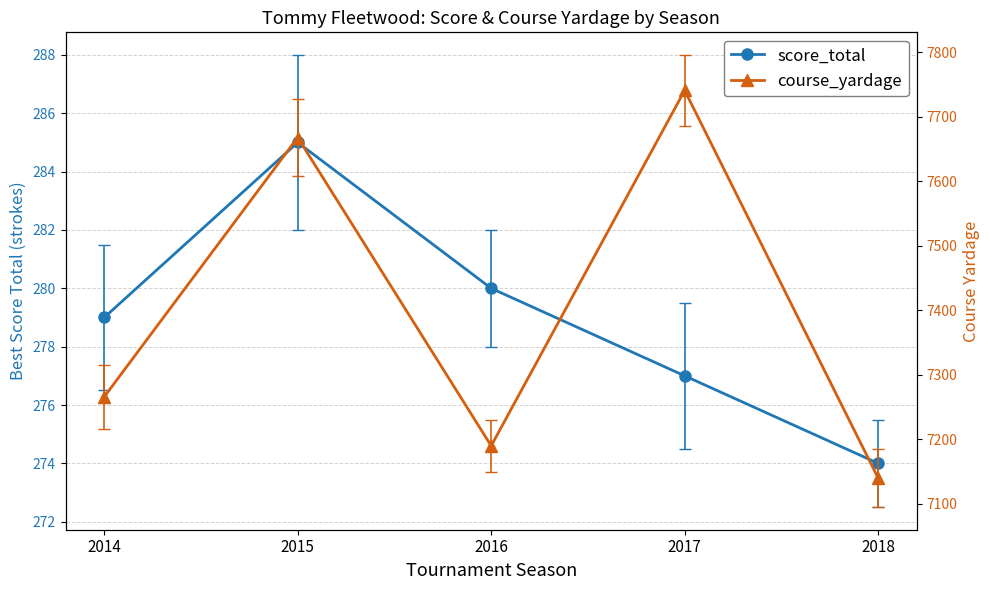

What are all the series names shown in the legend?

score_total, course_yardage